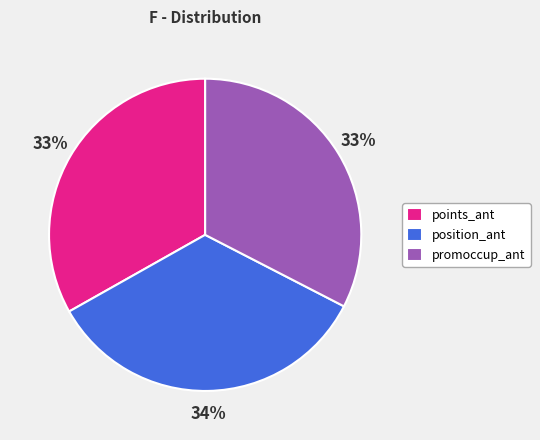

How many segments does this pie chart have?

3